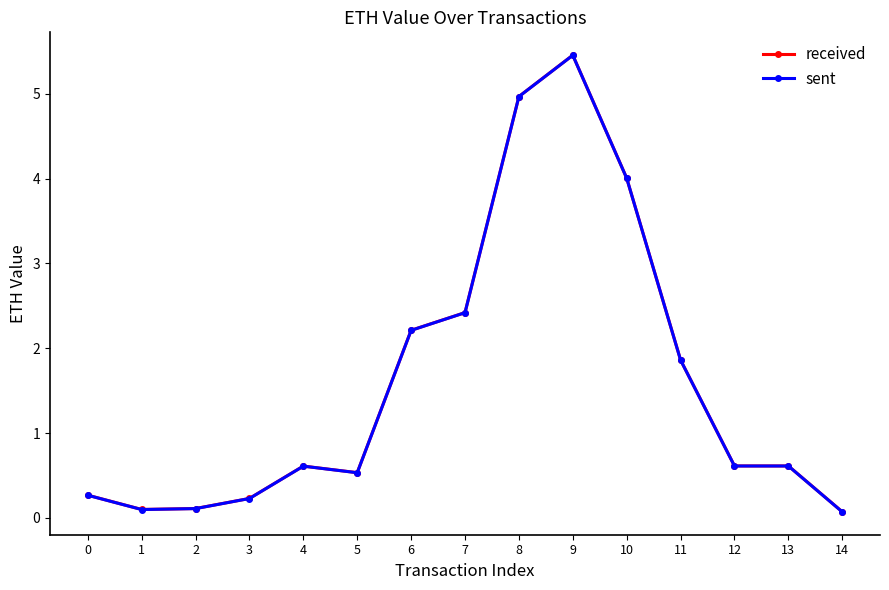

True or false: received has a value of 1.9 at 11.

True